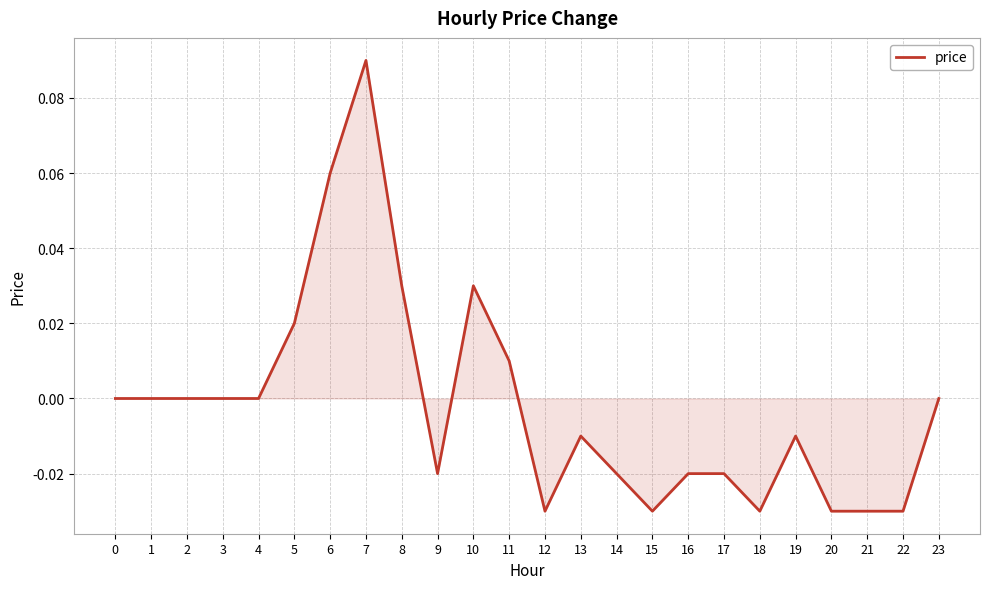

At which category does the chart reach its peak across all series?

7